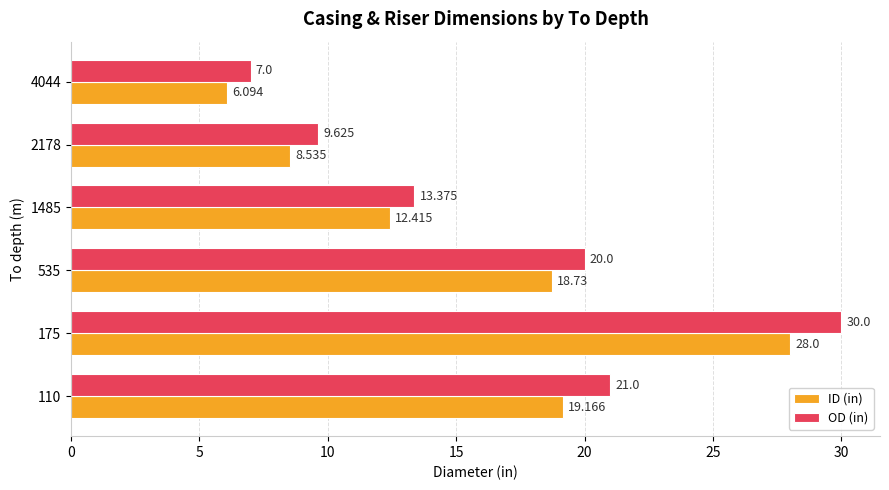

Where is ID (in) nearest to the value 17?

535